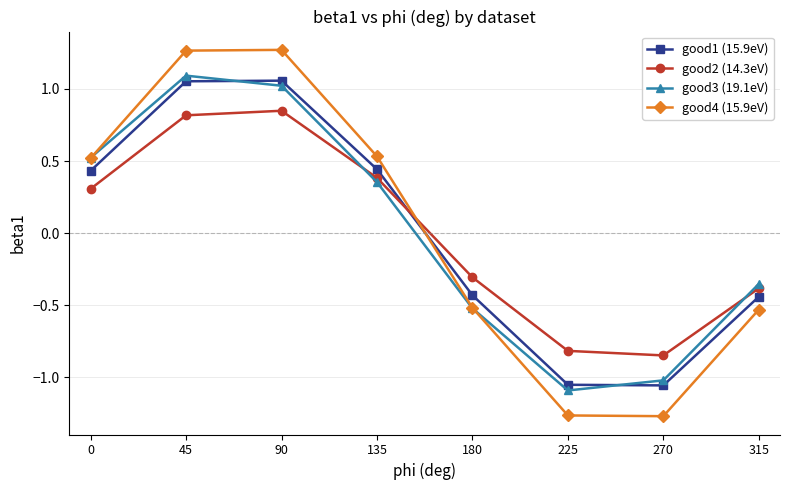

True or false: good4 (15.9eV) has a value of -0.5 at 180.

True